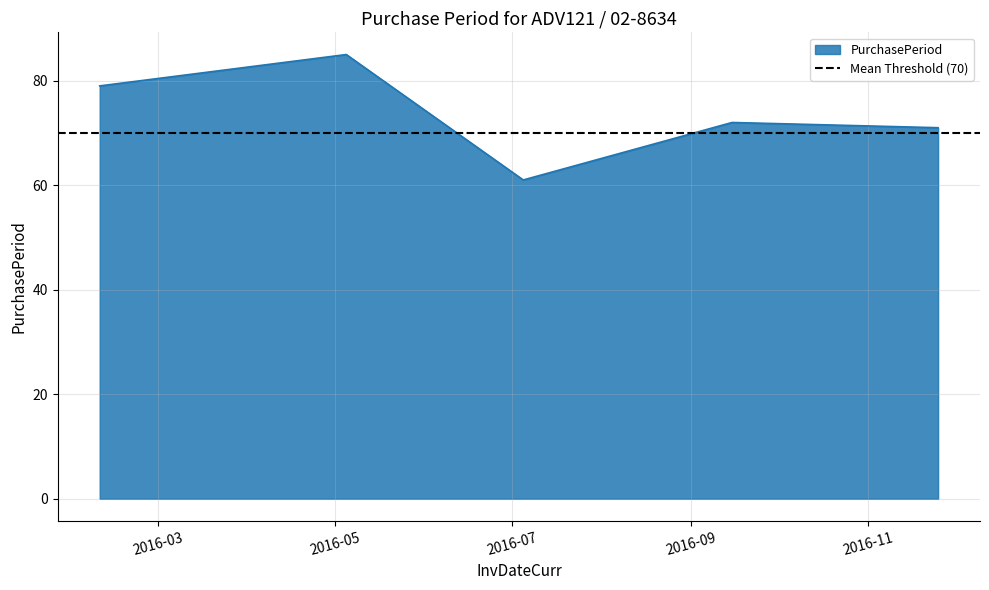

Reading left to right, transcribe all the data shown in this chart.

79	85	61	72	71